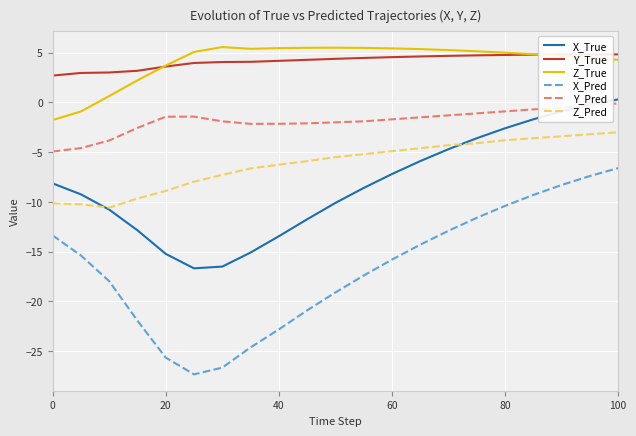

What is the average value of the Y_True series?

4.2